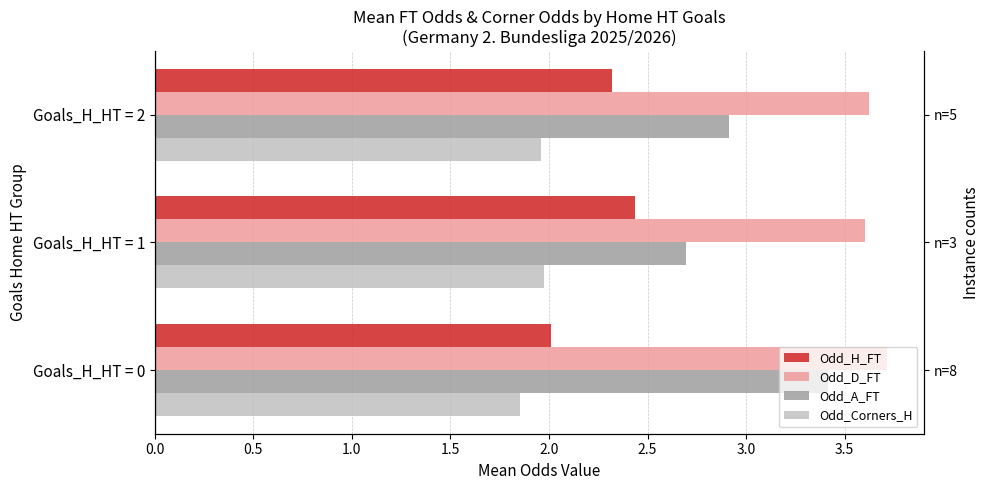

Rank the series at Goals_H_HT = 2 from lowest to highest value.

Odd_Corners_H, Odd_H_FT, Odd_A_FT, Odd_D_FT